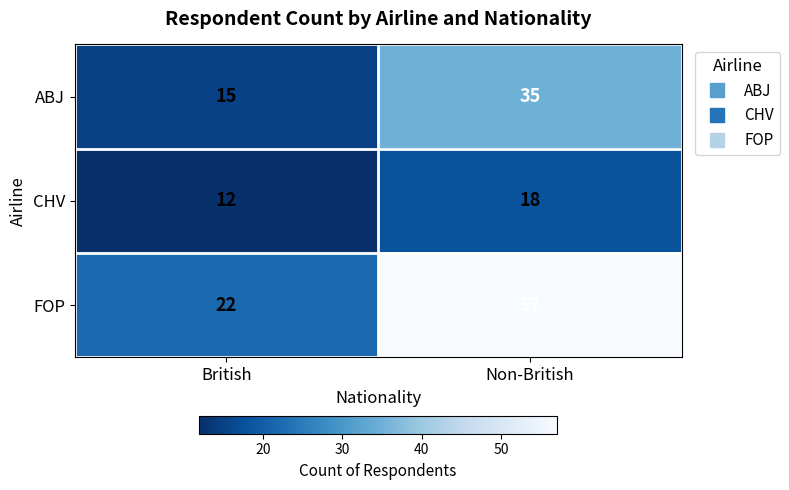

Between British and Non-British, which series saw the biggest shift?

FOP